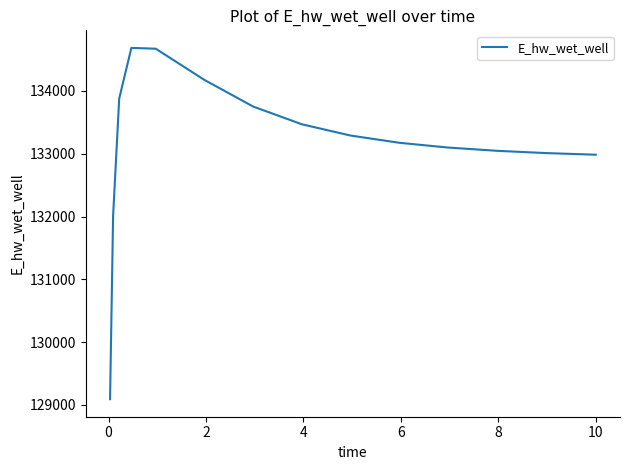

What is the maximum value shown in the chart?

134686.5